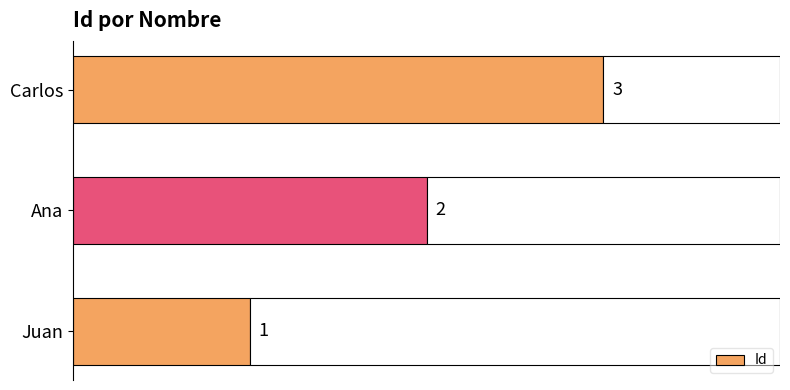

How many categories are shown in the chart?

3